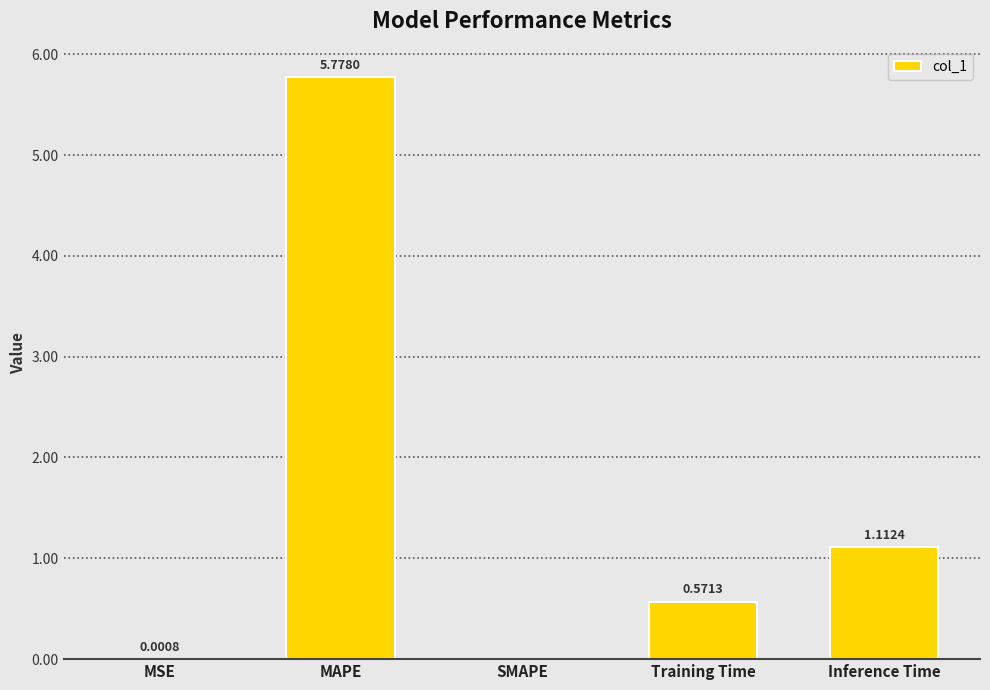

At which label is the value closest to 2?

Inference Time